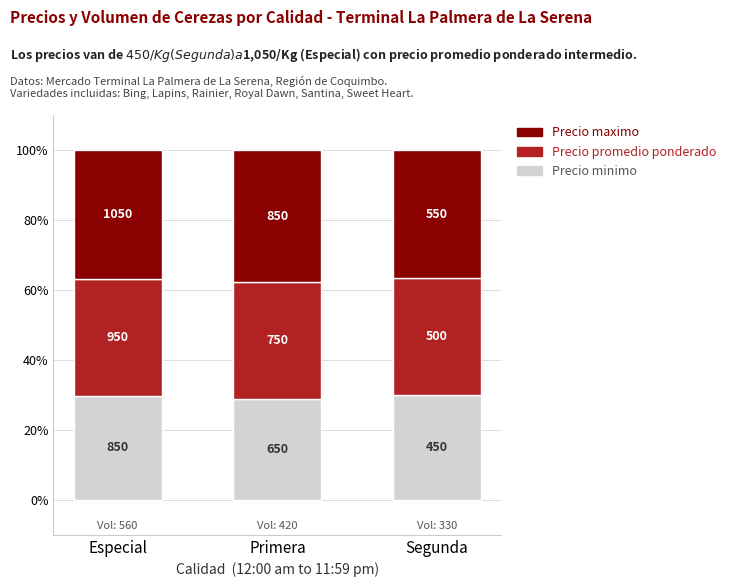

Does the chart contain stacked bars?

Yes